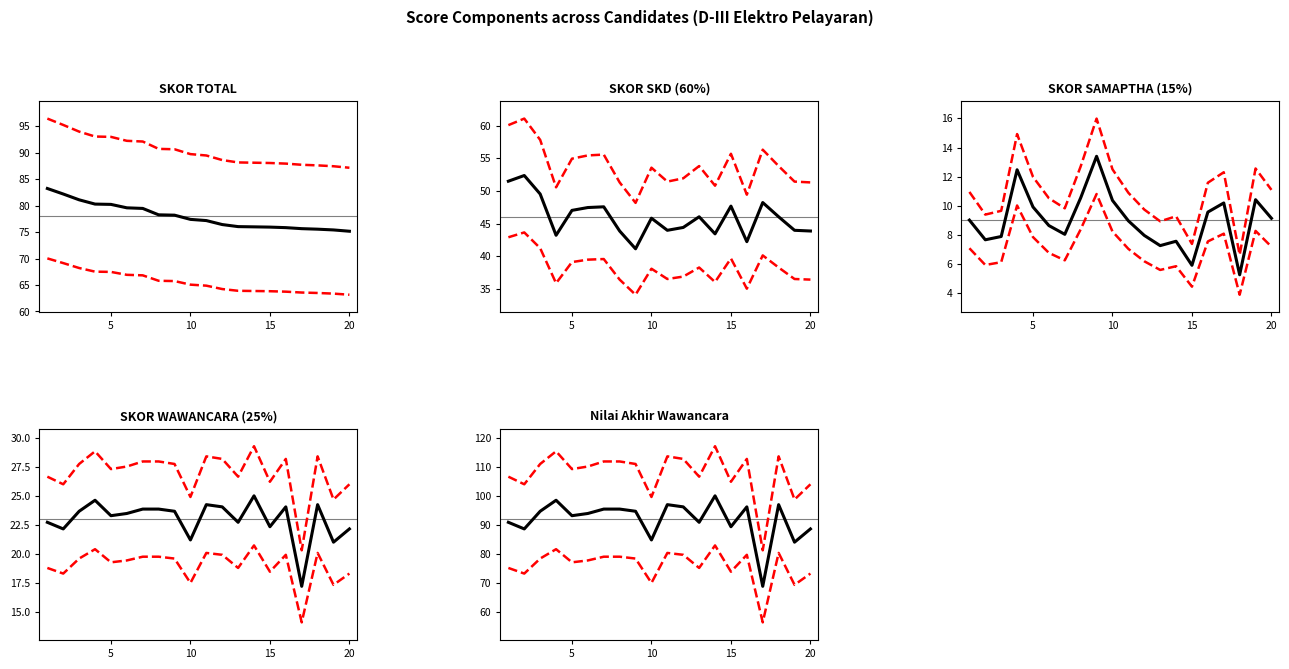

What is the difference between the highest and lowest values at 4?

78.1